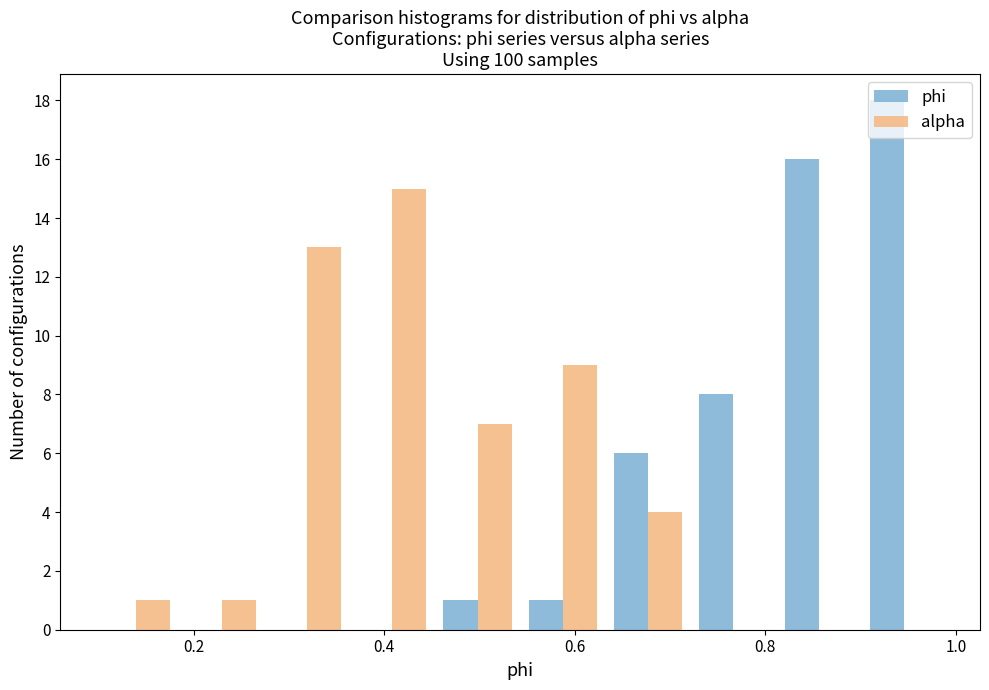

What is the height of the alpha bar covering 0.36 to 0.46 on the x-axis? Neither the bar edges nor the heights are printed on the chart, so give them approximately, as read against the axes.

15